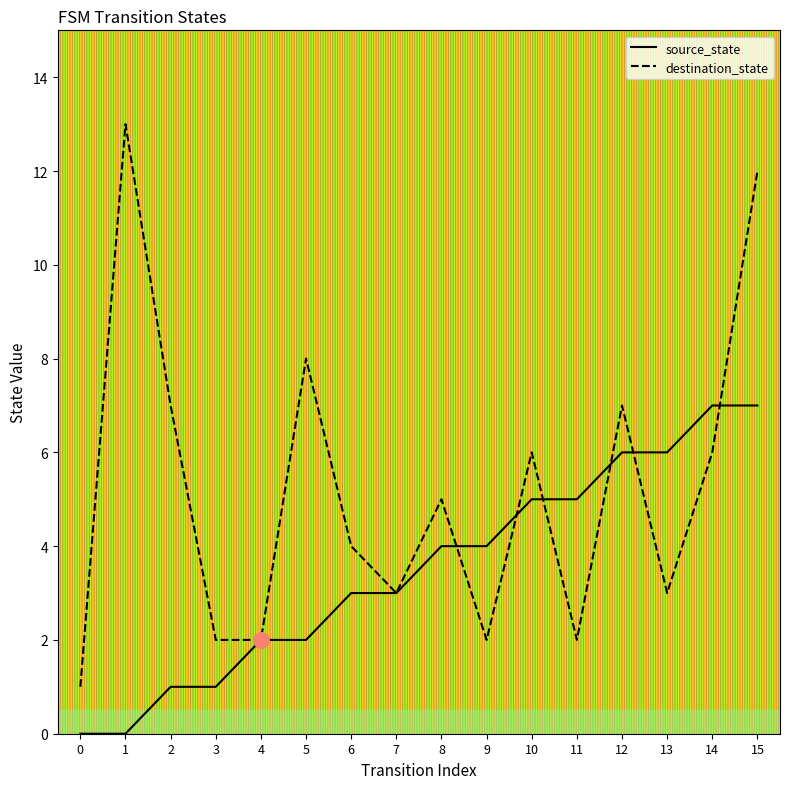

At how many categories does at least one series exceed 12?

1